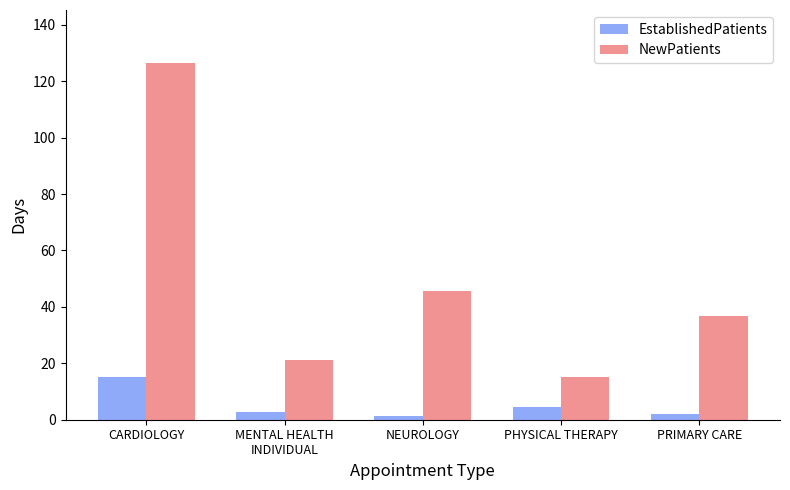

Count the number of data series in this chart.

2